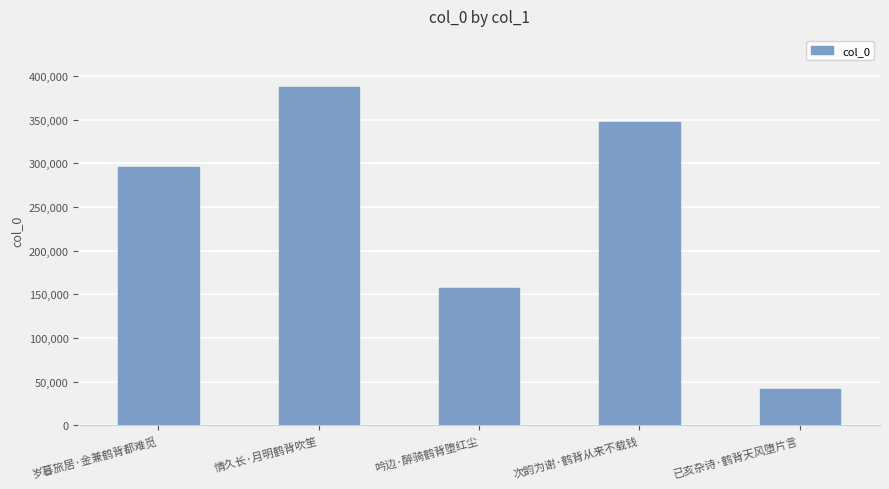

List the labels in order of value, smallest first.

已亥杂诗·鹤背天风堕片言, 吟边·醉骑鹤背堕红尘, 岁暮旅居·金兼鹤背都难觅, 次韵为谢·鹤背从来不载钱, 情久长·月明鹤背吹笙